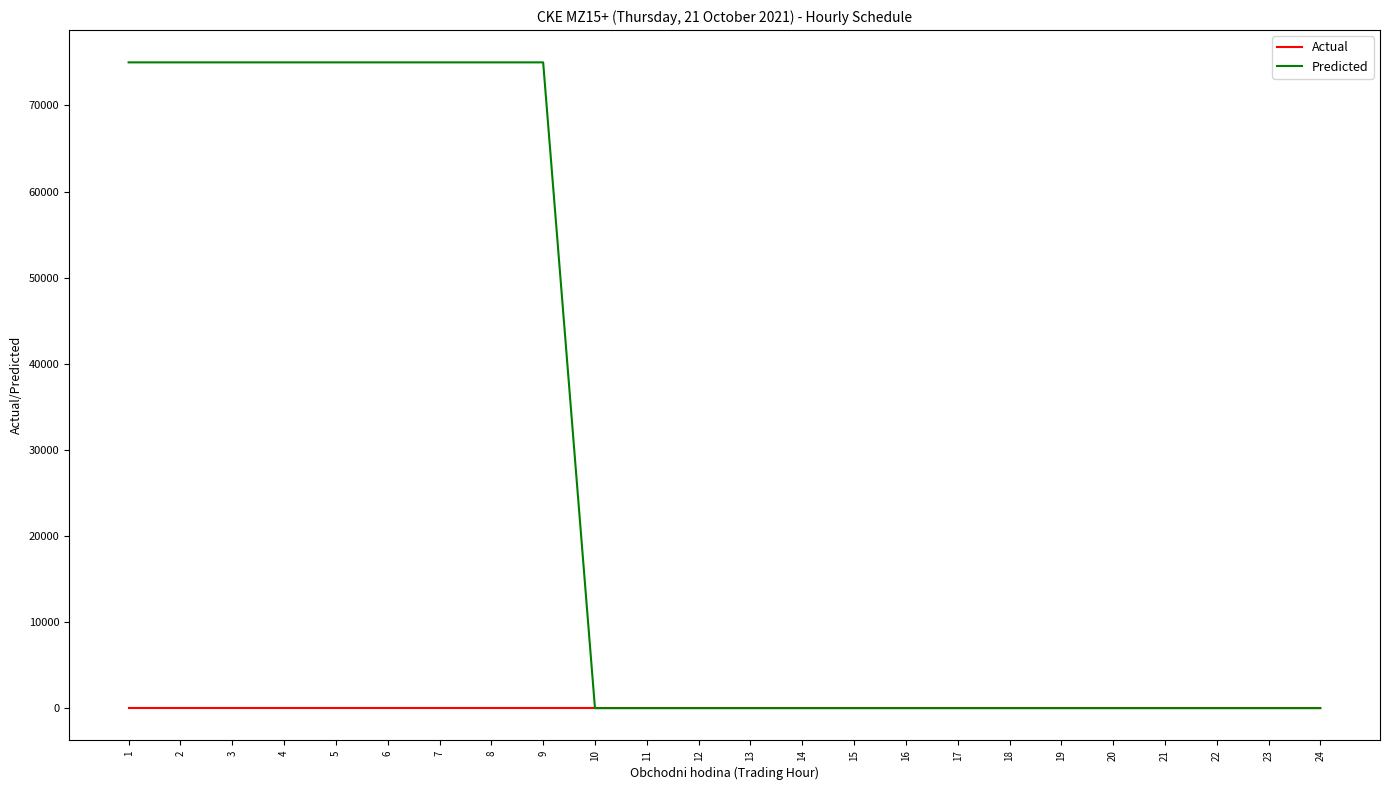

What are all the series names shown in the legend?

Actual, Predicted